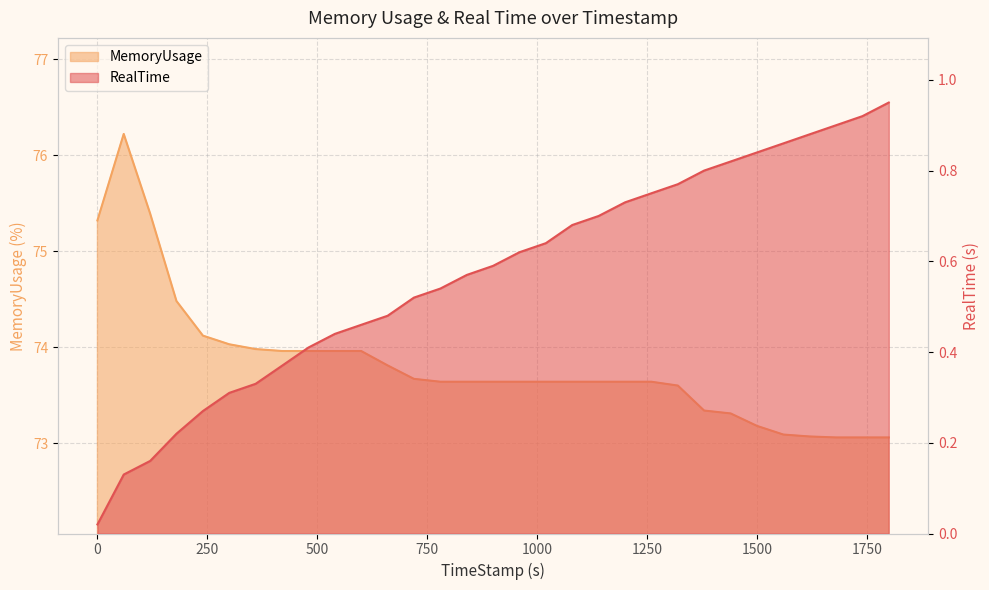

Rank the categories by MemoryUsage value from lowest to highest.

1679.78, 1739.7, 1799.62, 1619.81, 1559.99, 1499.98, 1439.98, 1379.66, 1319.99, 779.93, 839.97, 899.69, 959.59, 1019.78, 1079.73, 1139.87, 1199.89, 1259.72, 719.68, 659.91, 419.99, 479.9, 539.82, 599.75, 359.78, 299.77, 239.92, 179.78, 0, 119.97, 59.81